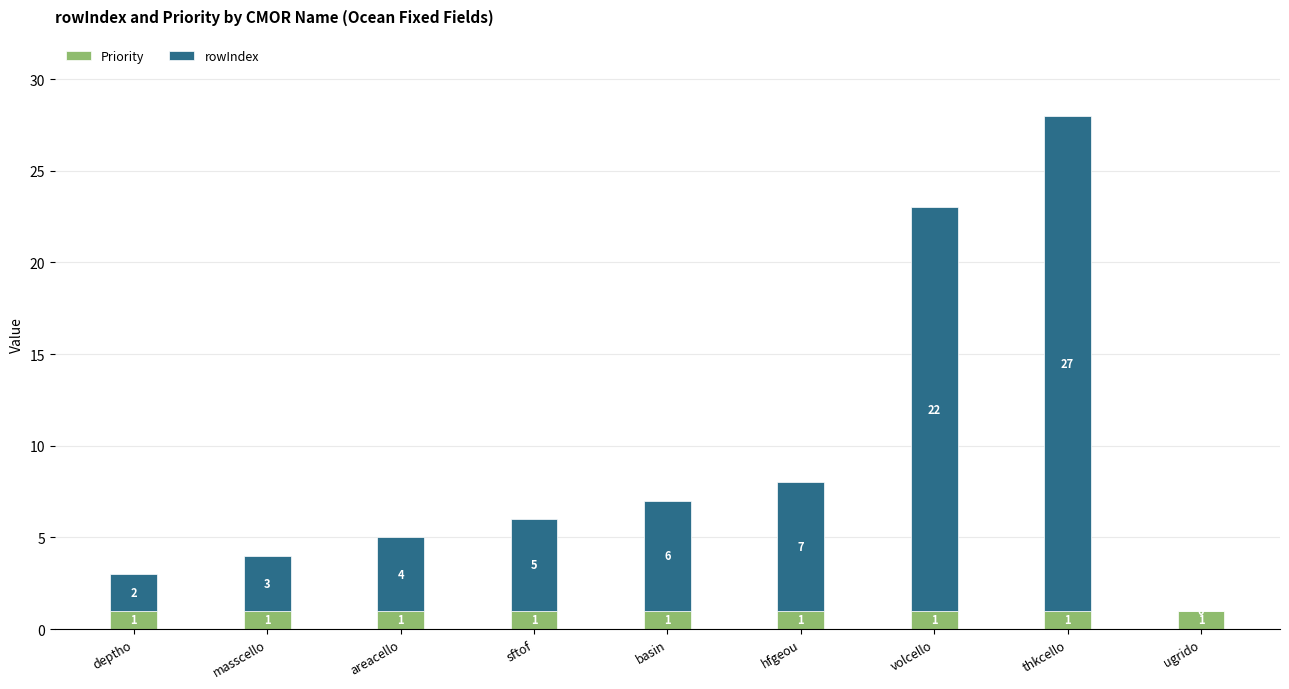

What is the sum of all Priority values?

9